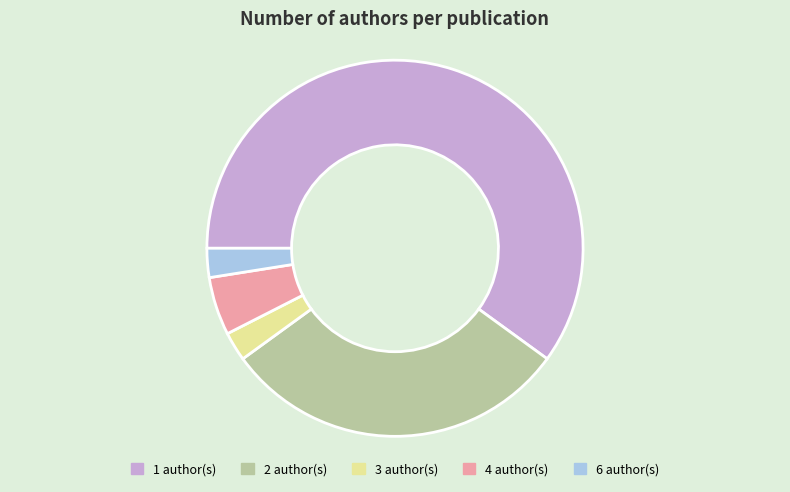

Which has a higher value, 4 author(s) or 3 author(s)?

4 author(s)